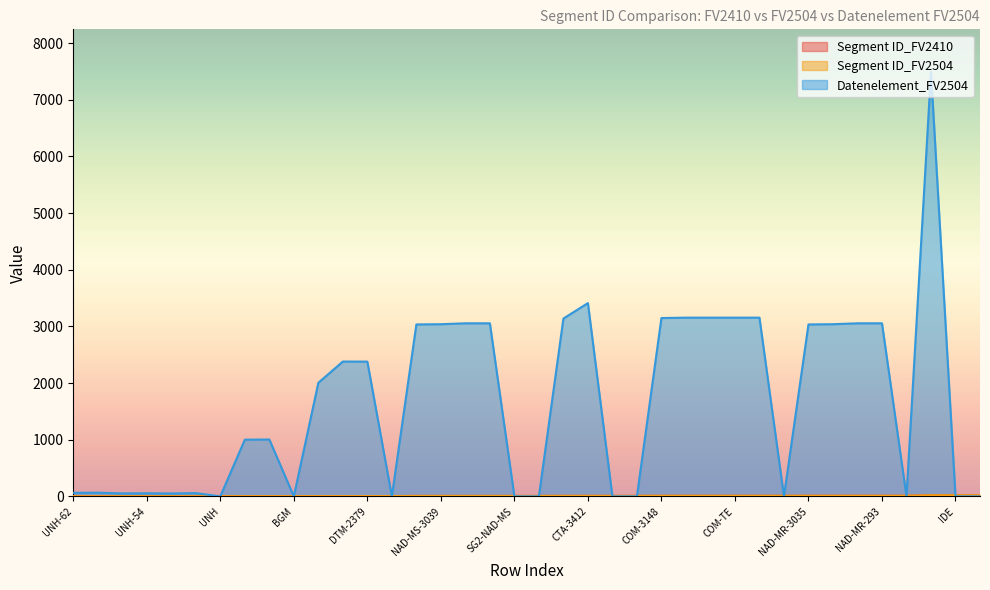

What is the sum of the Segment ID_FV2410 values at NAD-MS-GS1 and CTA?

17